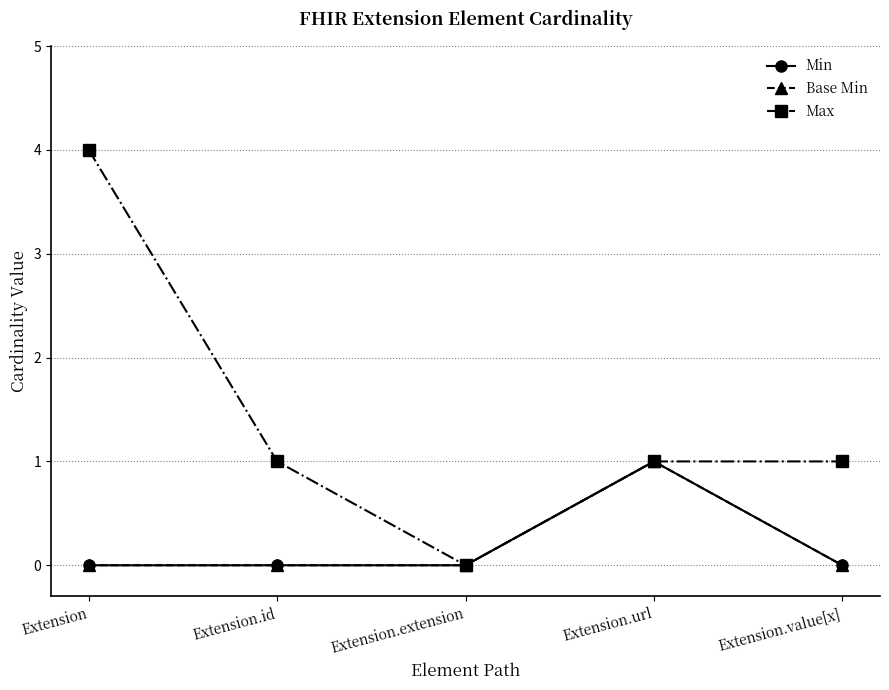

What is the difference between the maximum and second lowest values in the Min series?

1